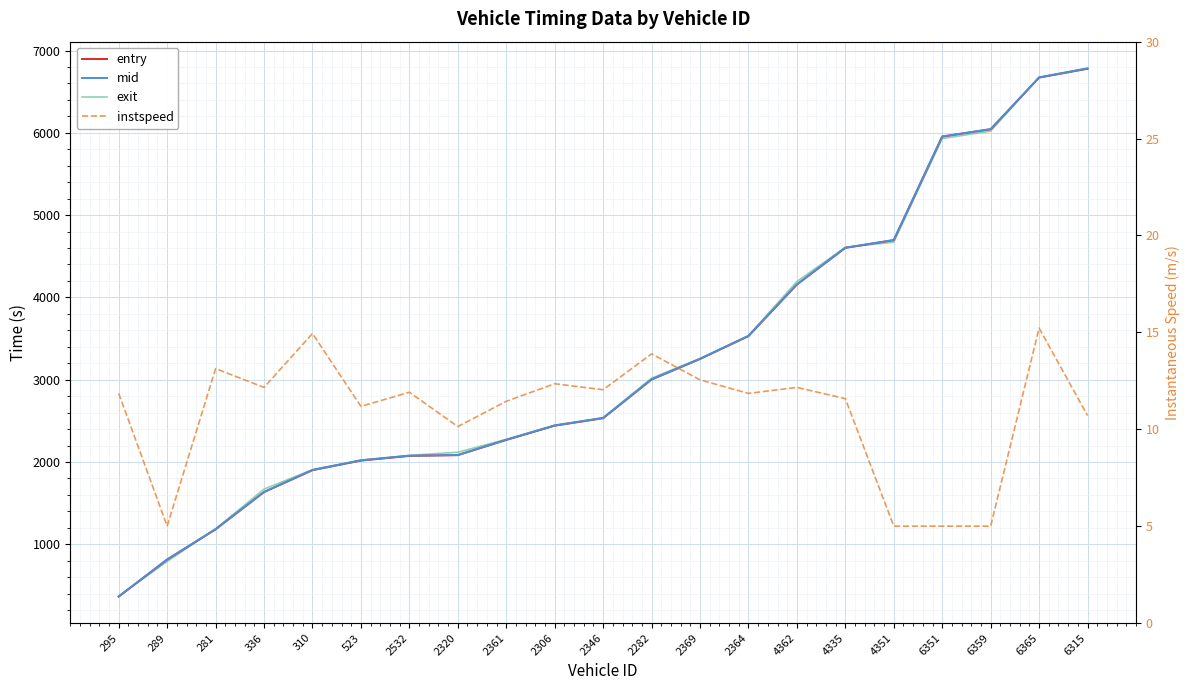

Count the number of data series in this chart.

4